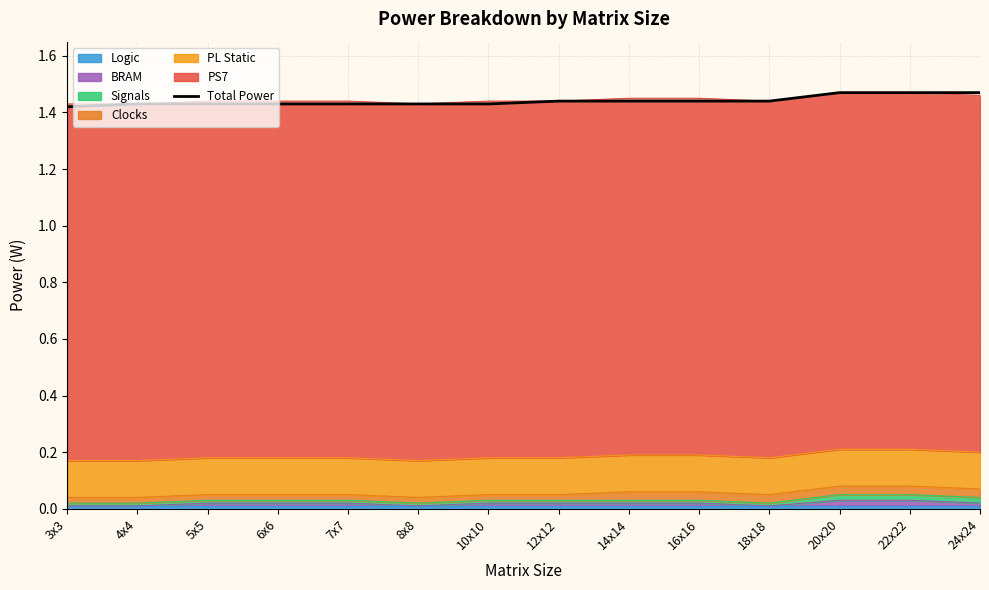

True or false: the data shows 2.1 at 22x22.

False